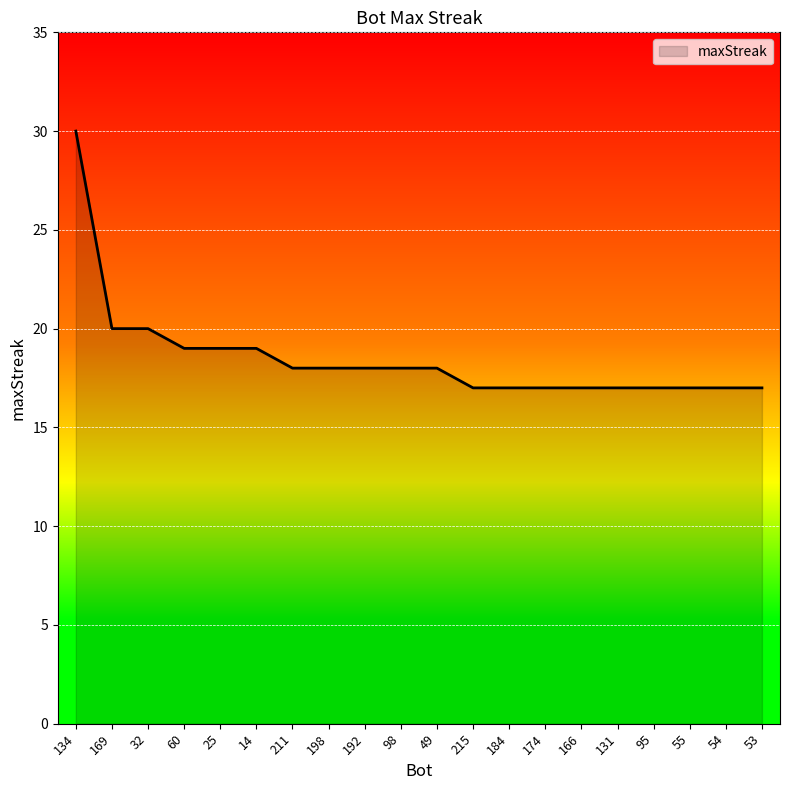

How many series are shown in this chart?

1